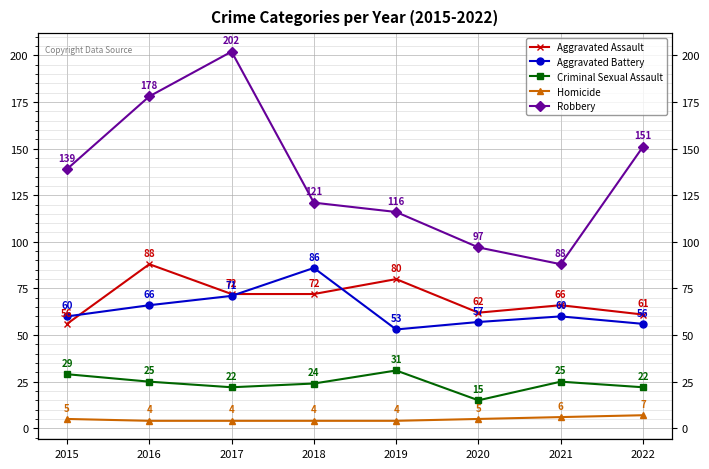

The Homicide series shows 6 at 2021. True or false?

True